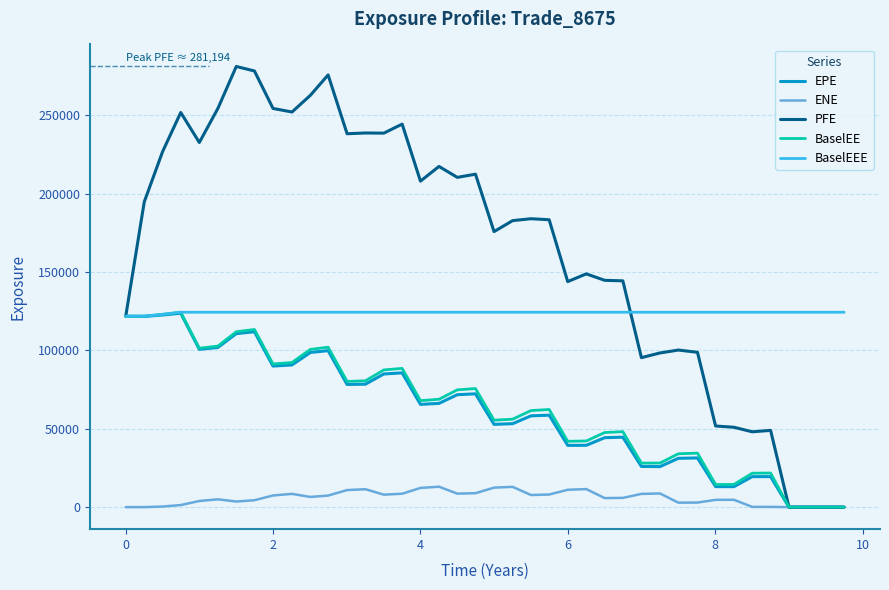

Which series has the widest spread of values?

PFE